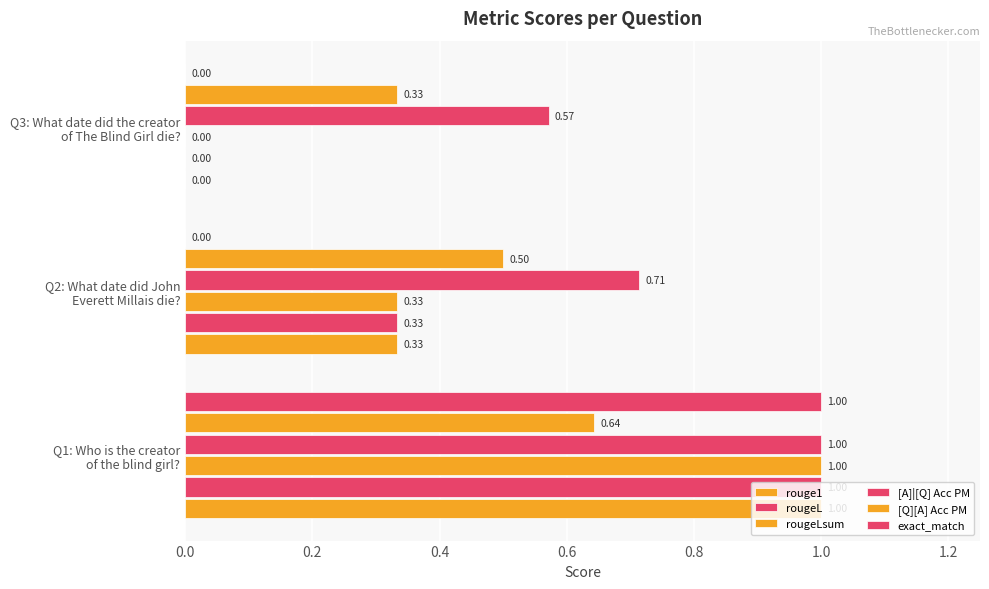

Count the number of categories in the chart.

3